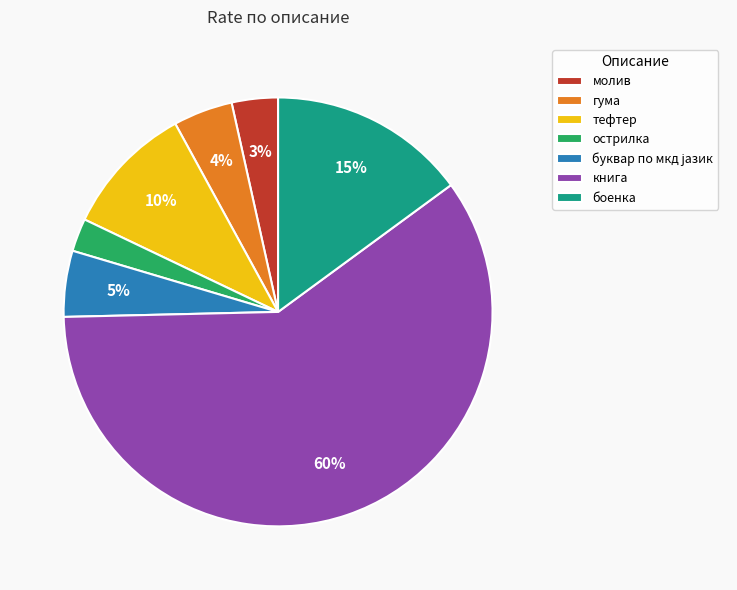

Which category has the smallest portion of the pie?

острилка